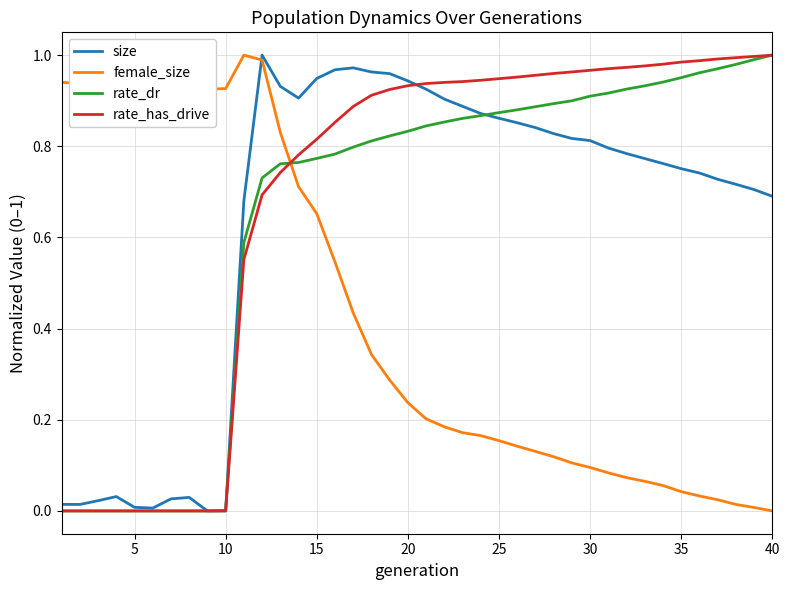

What are all the series names shown in the legend?

size, female_size, rate_dr, rate_has_drive